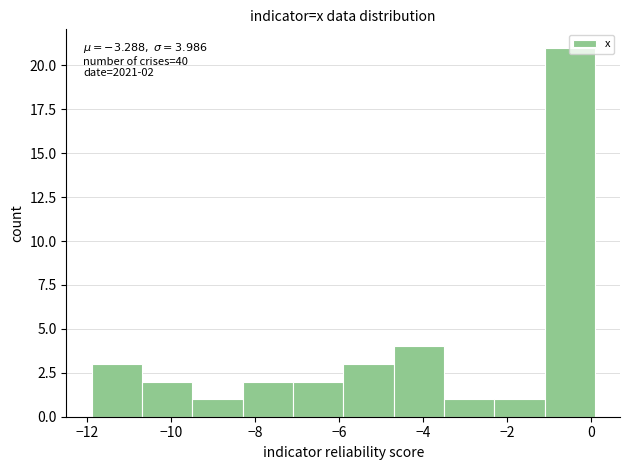

Over which range of the x-axis is the bar tallest?

-1.1 to 0.1